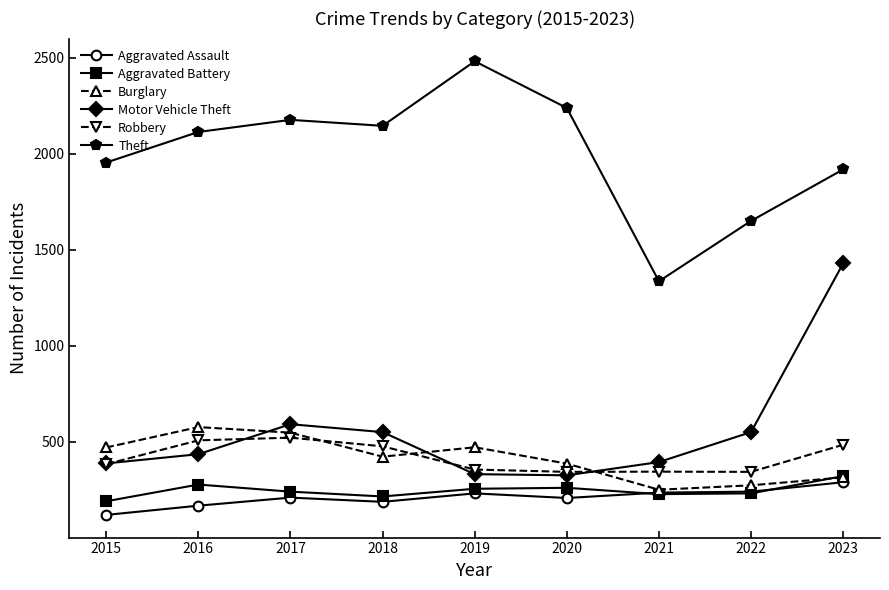

Is the value of Robbery at 2015 greater than the value of Aggravated Assault at 2022?

Yes